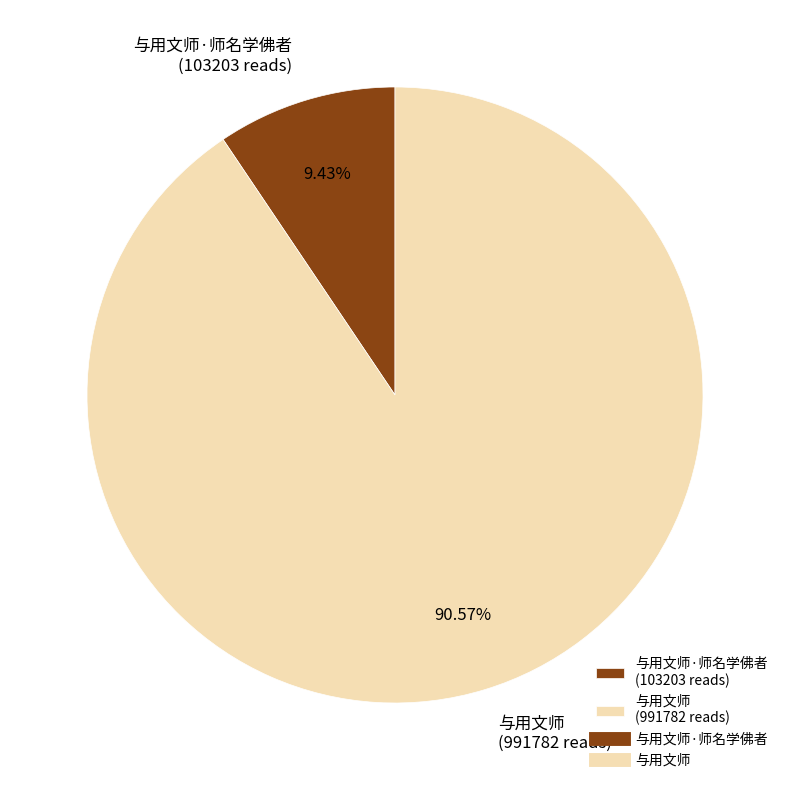

Approximately how many times larger is the value at 与用文师 (991782 reads) compared to 与用文师·师名学佛者 (103203 reads)?

9.6